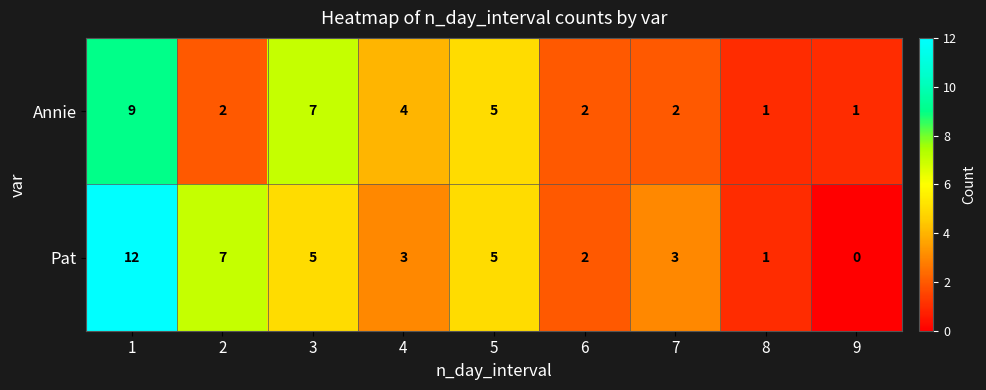

Between 2 and 6, which series saw the biggest shift?

Pat